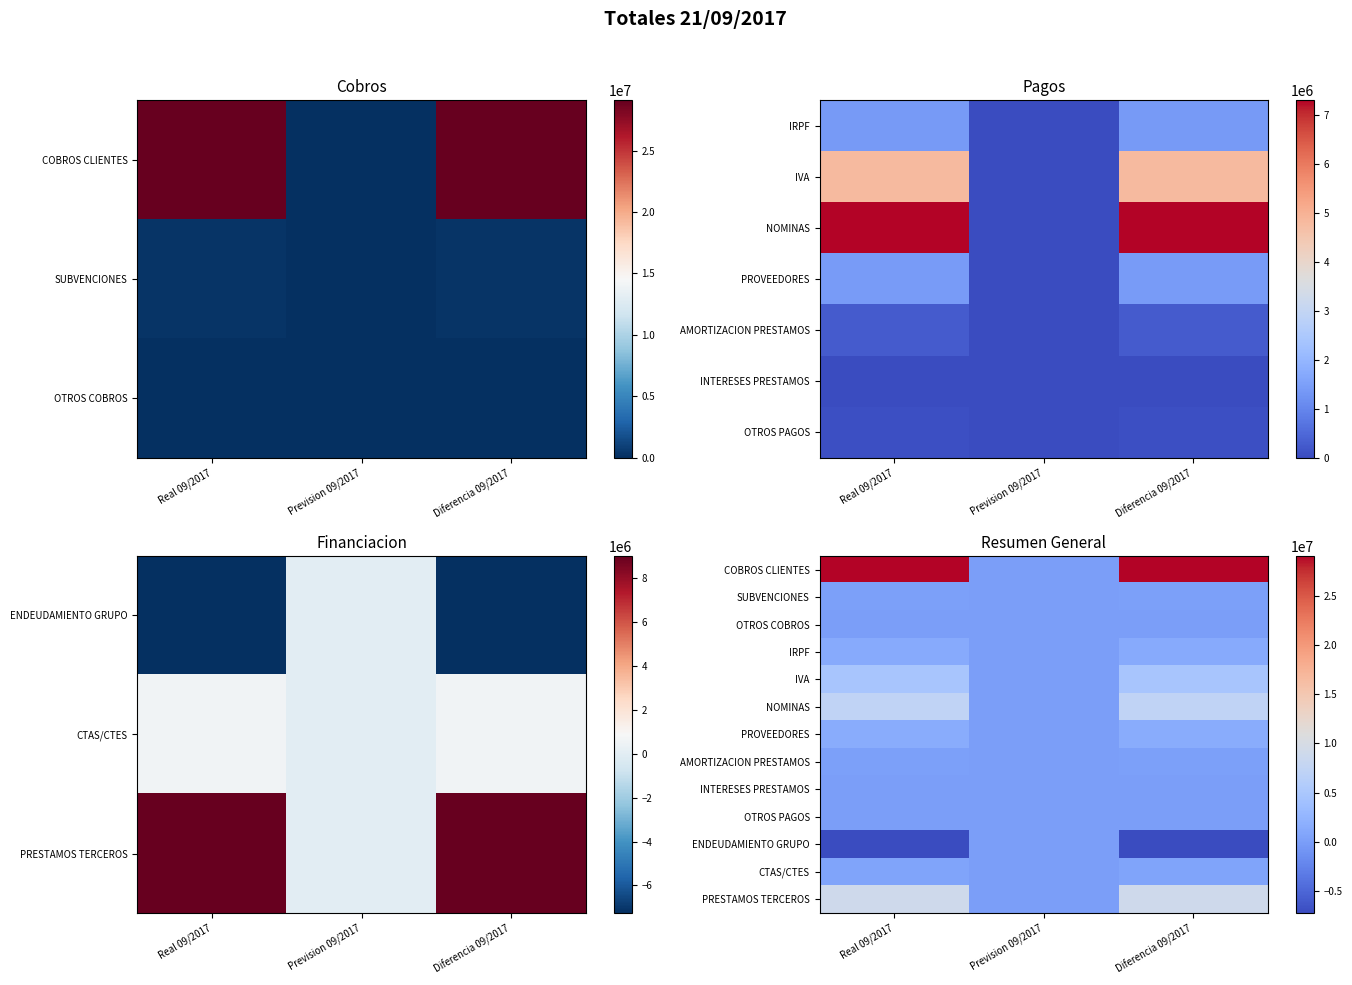

The value of SUBVENCIONES at Real 09/2017 is 383175.4. True or false?

False